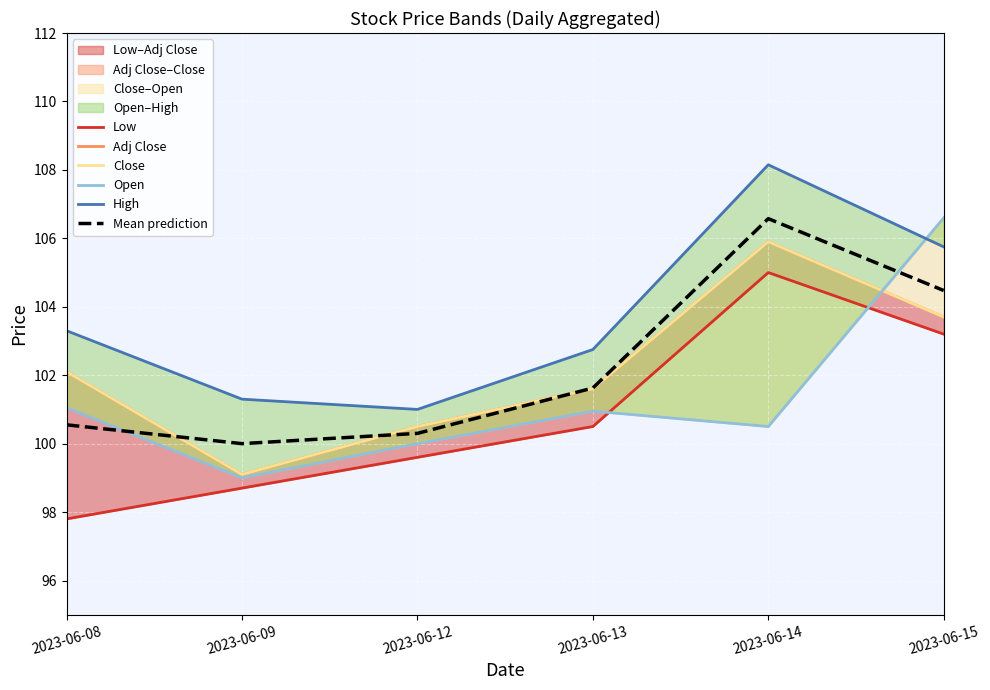

What is the maximum value for Close?

105.9